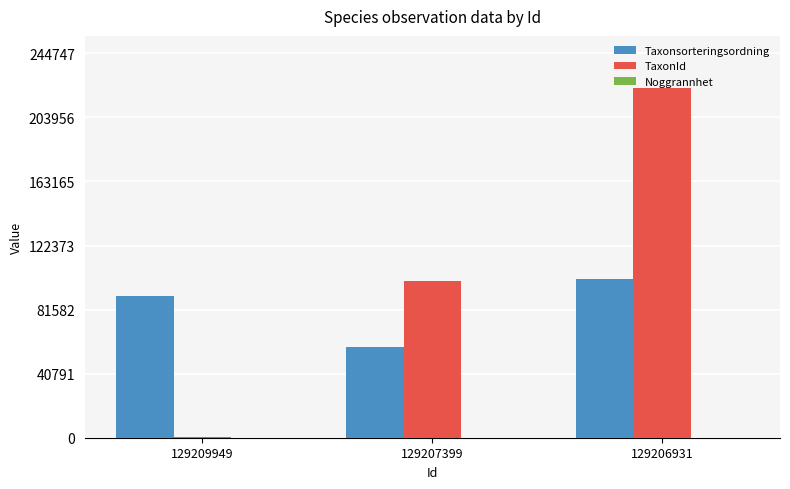

Which series changed the most between 129209949 and 129206931?

TaxonId